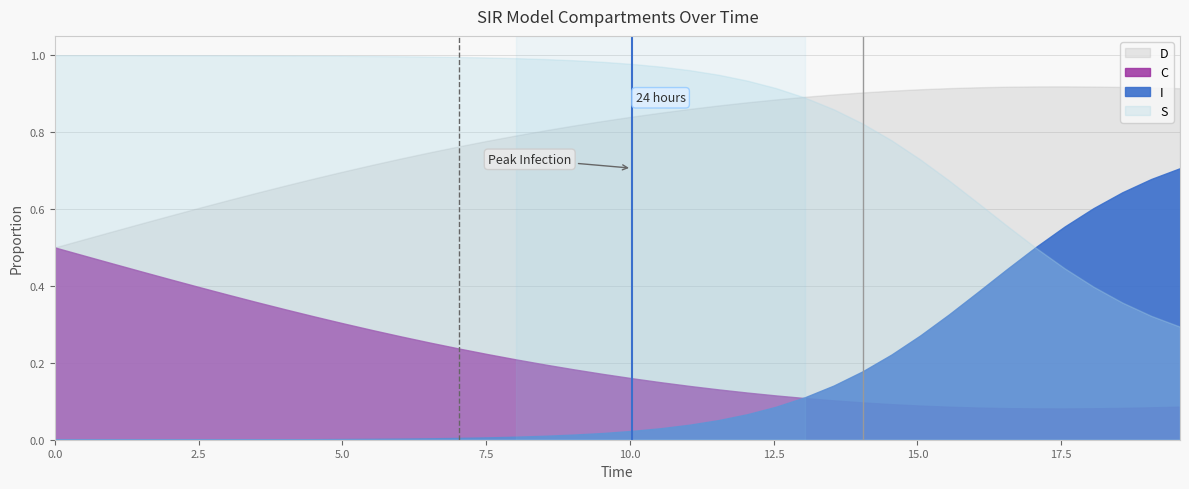

Which series has the largest total across all categories?

S